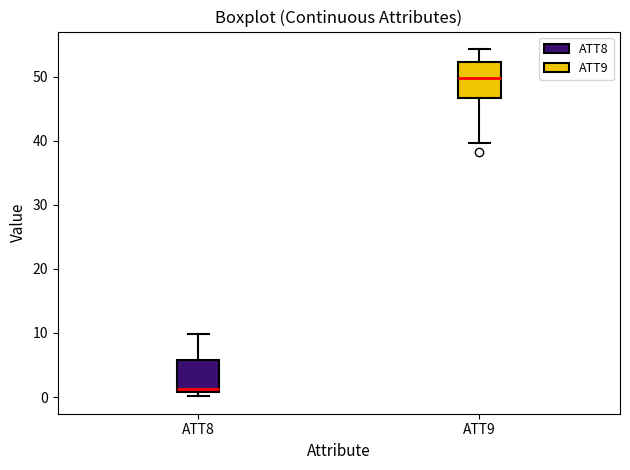

Reading left to right, transcribe this box plot: for each box, give where its median line is, the range the box spans, and where its two whiskers end, as read against the y-axis. The values are not printed on the chart, so give them approximately, as read against the axis.

ATT8: median 1 (just above the box's lower edge), box 1 to 6, whiskers 0 to 10
ATT9: median 50, box 47 to 52, whiskers 40 to 54